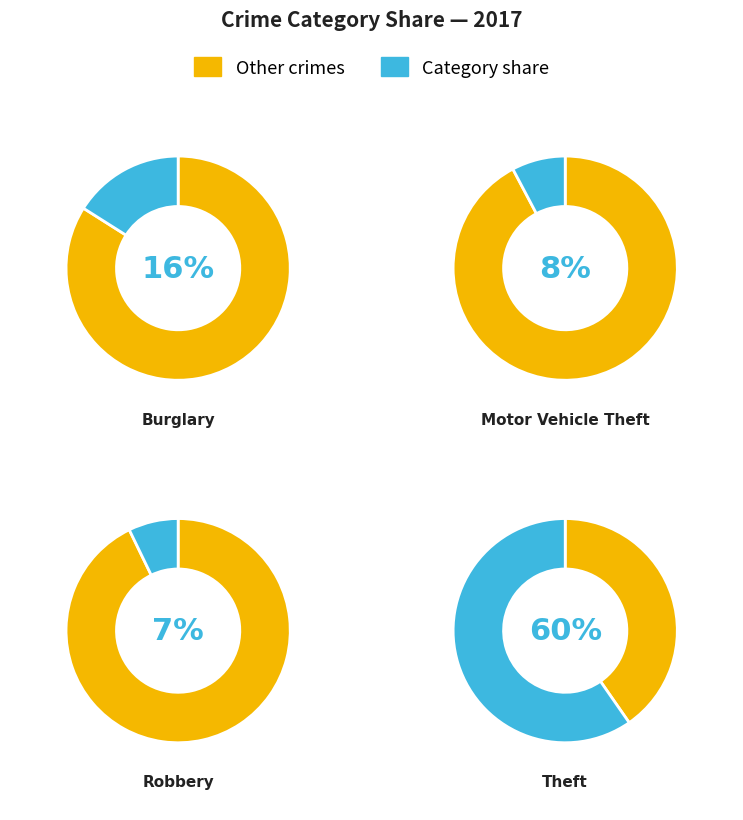

To the nearest percent, what is the difference between the Robbery and Theft slice percentages?

53%